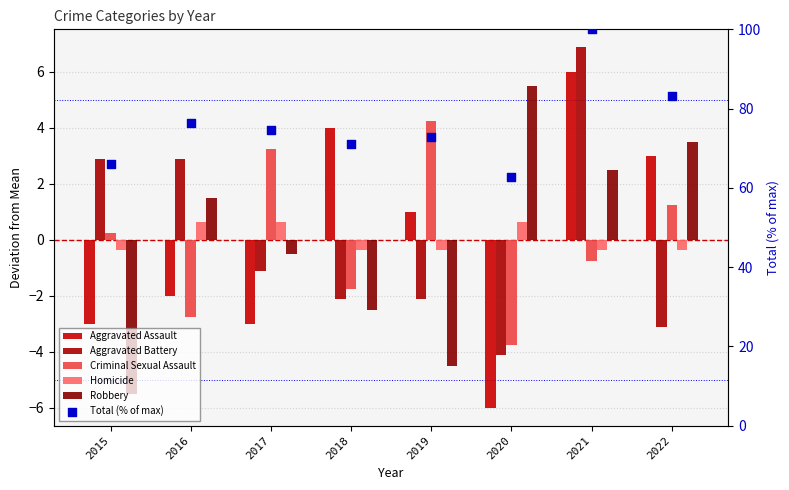

Which series contains the lowest Y value?

Aggravated Assault